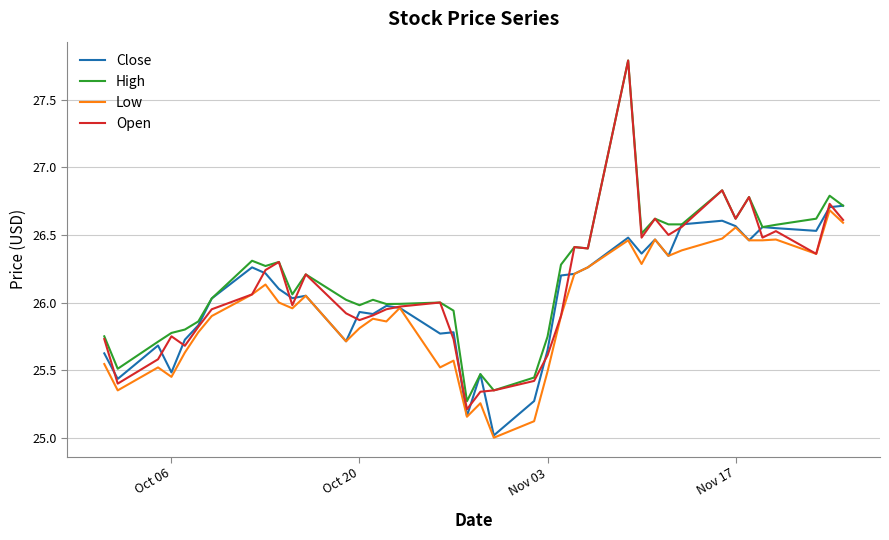

What is the minimum value for Low?

25.0